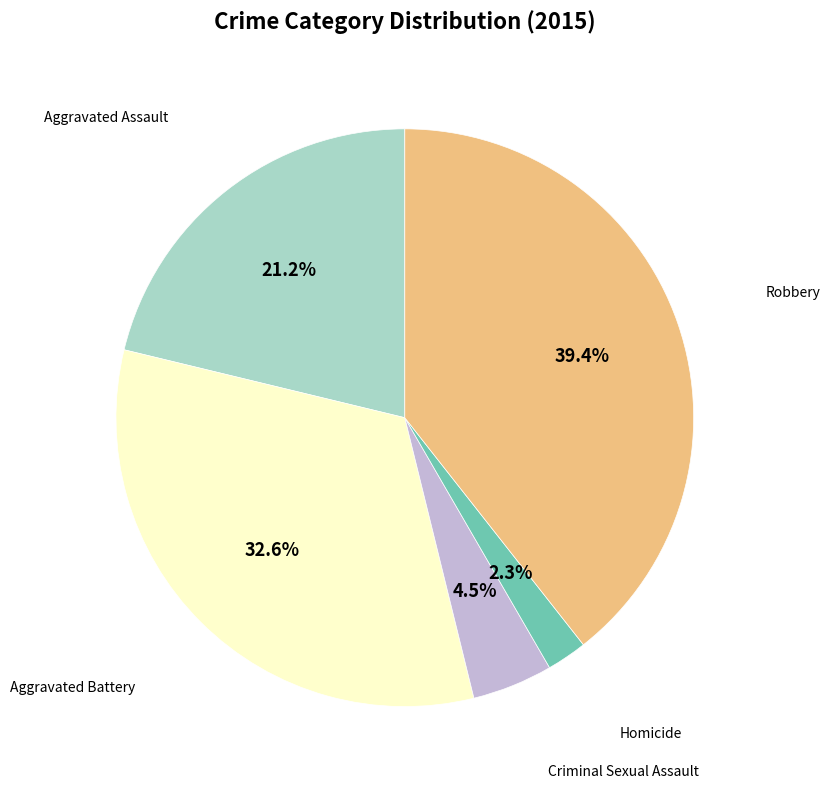

Is there any slice that represents more than half of the pie?

No